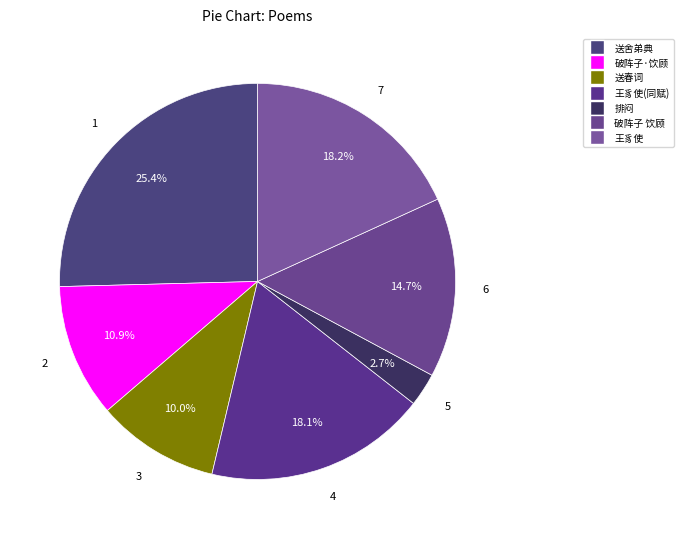

How many slices are in this pie chart?

7